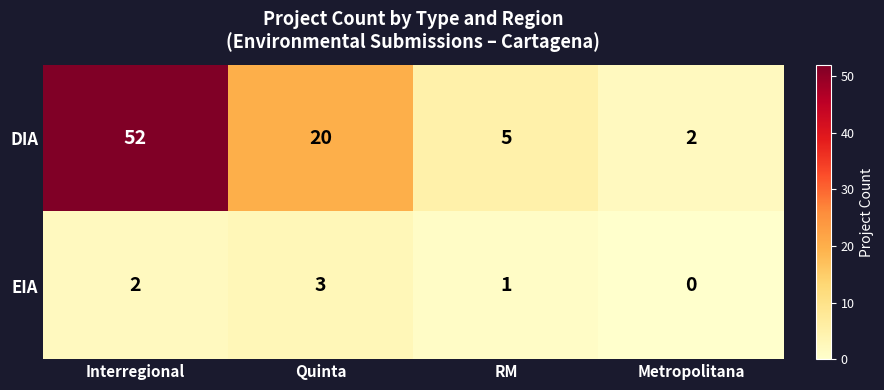

Which series has the largest total across all categories?

DIA